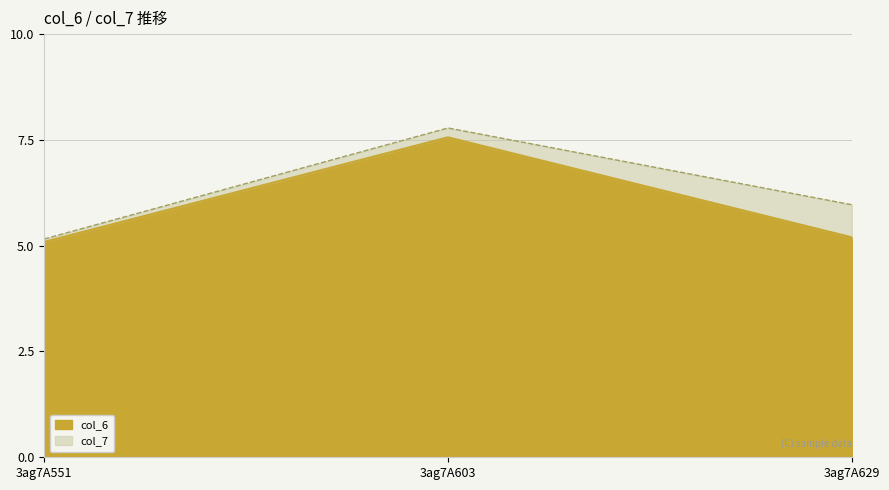

What is the maximum value for col_7?

7.8